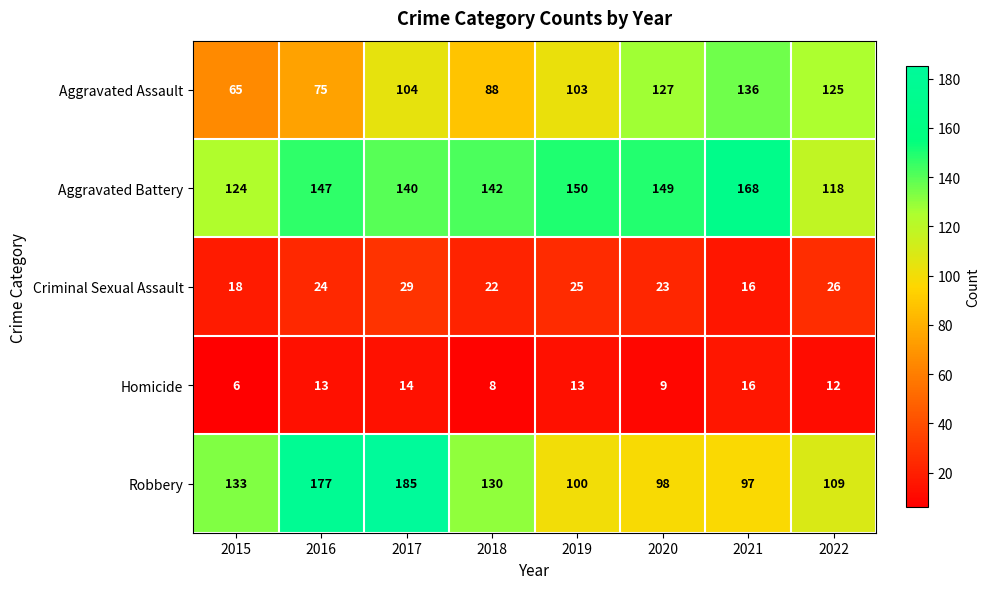

What is the difference between the second highest and second lowest values in the Robbery series?

79